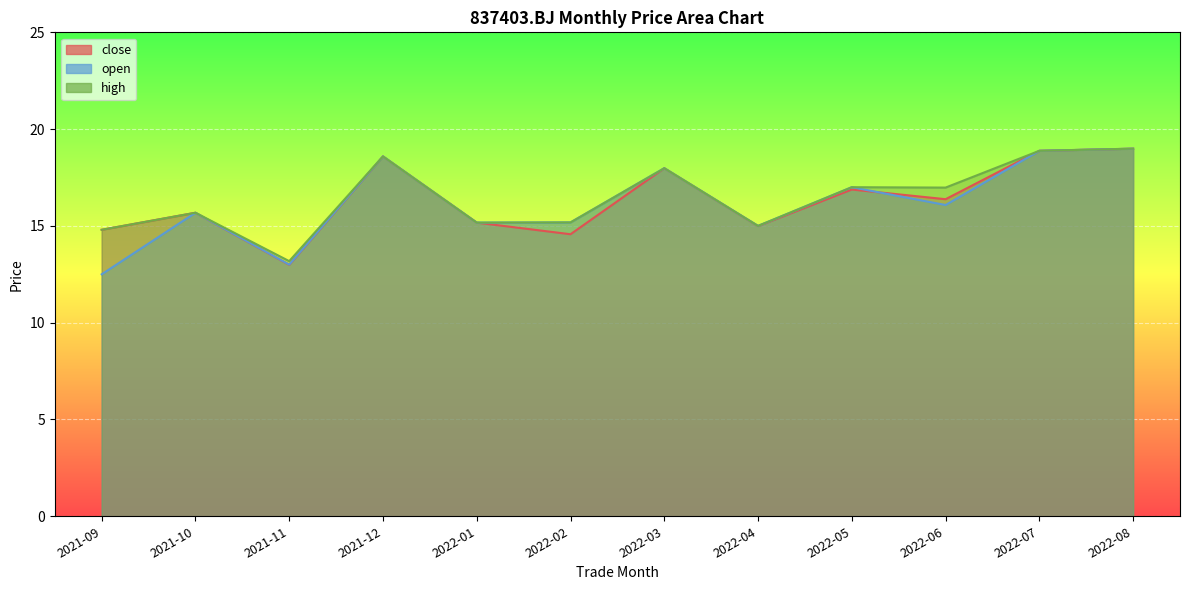

True or false: high and close cross at least once.

False